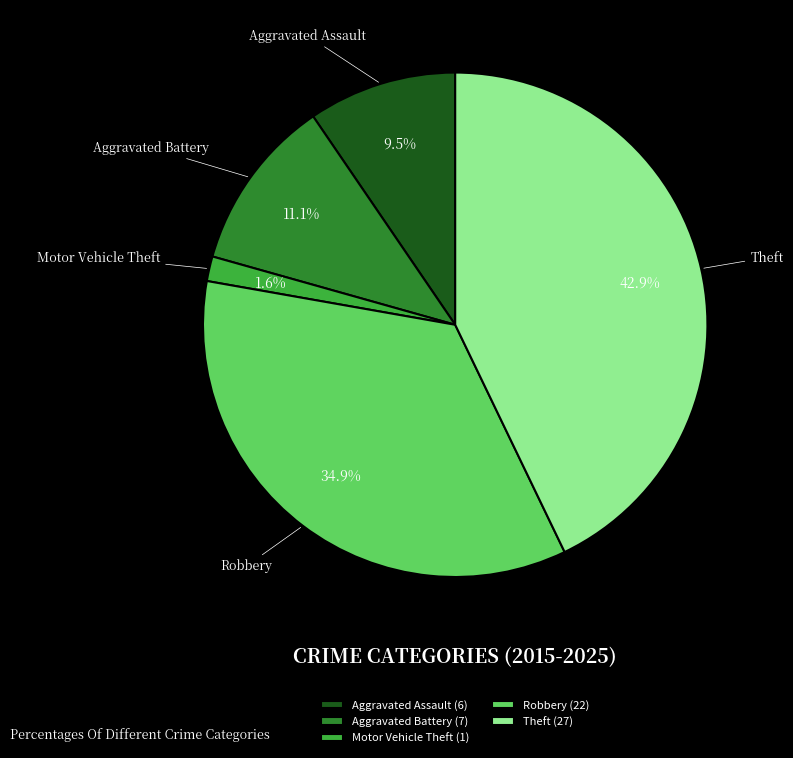

Rank the categories by value from lowest to highest.

Motor Vehicle Theft, Aggravated Assault, Aggravated Battery, Robbery, Theft